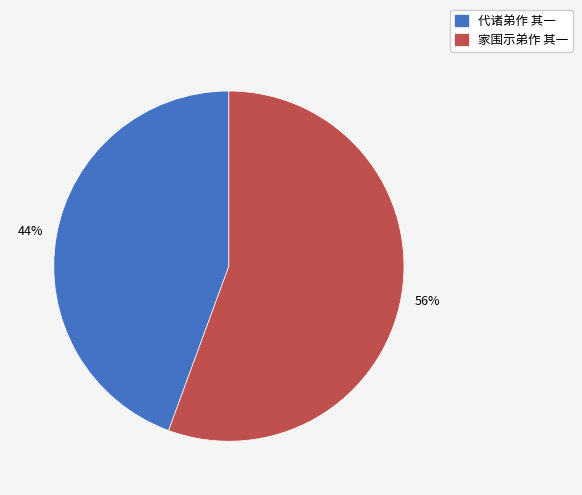

Is it true that 代诸弟作 其一 is 44% of the pie?

True